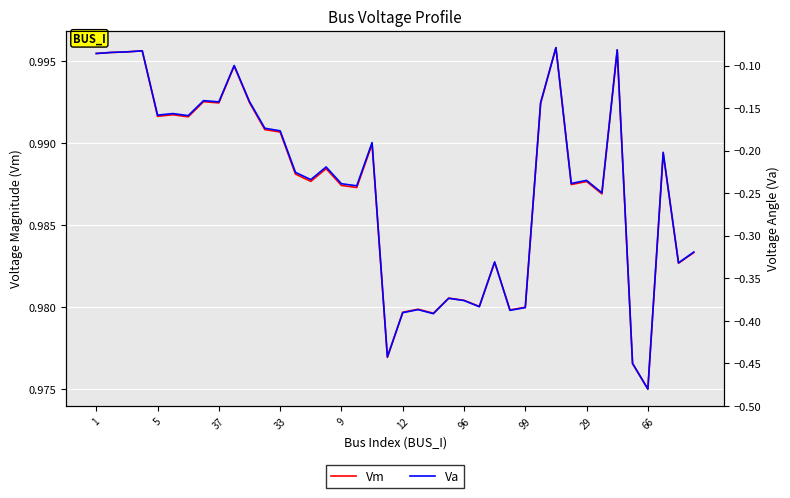

What value does the Vm series have at 33?

1.0